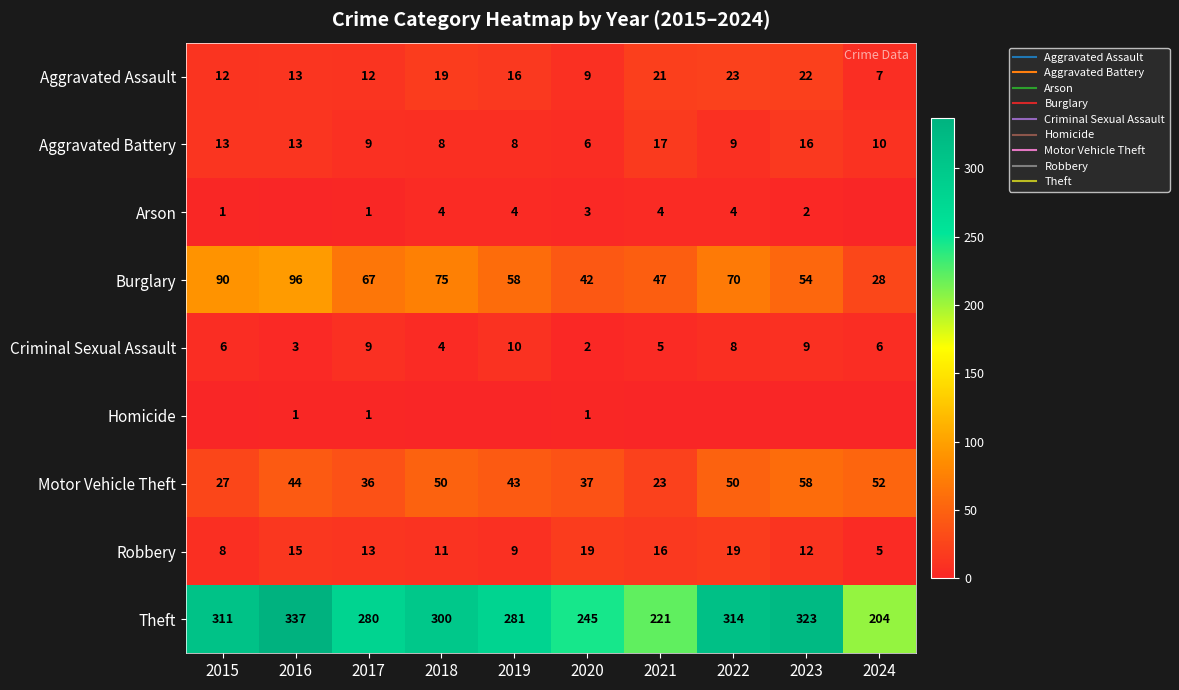

Is the value of Theft at 2018 greater than the value of Motor Vehicle Theft at 2016?

Yes